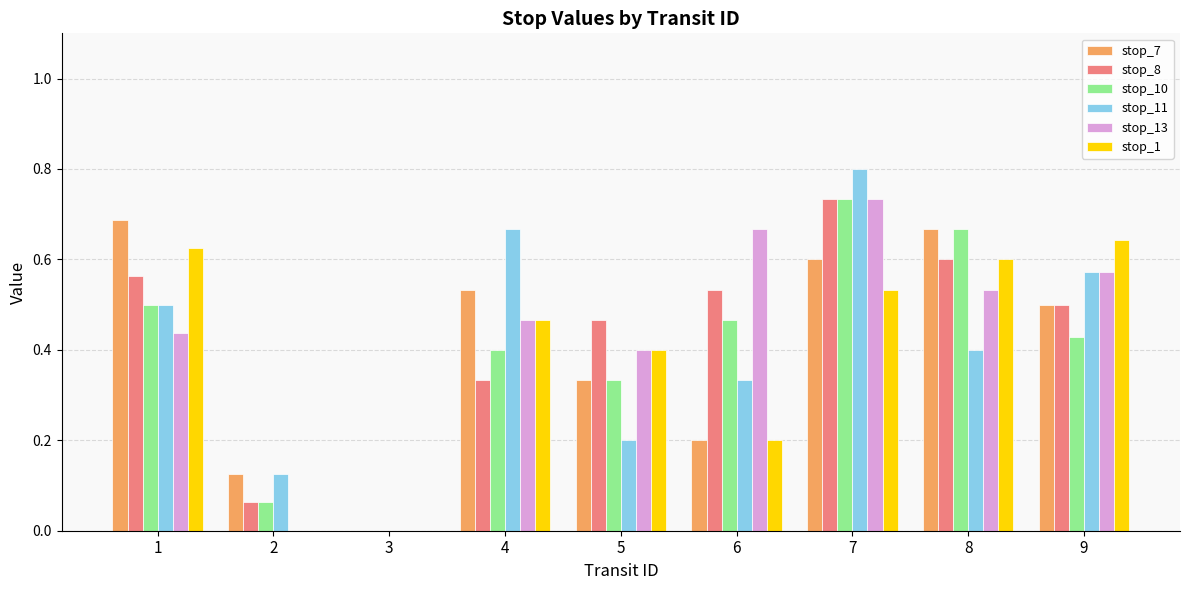

At which category is the sum across all series the highest?

7